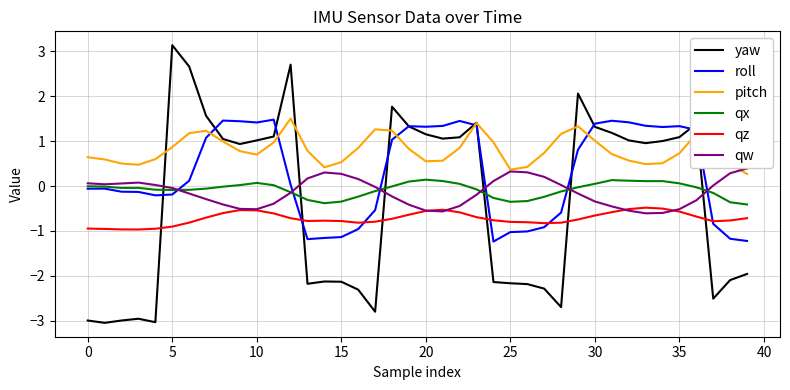

Which series has the largest range (max minus min)?

yaw